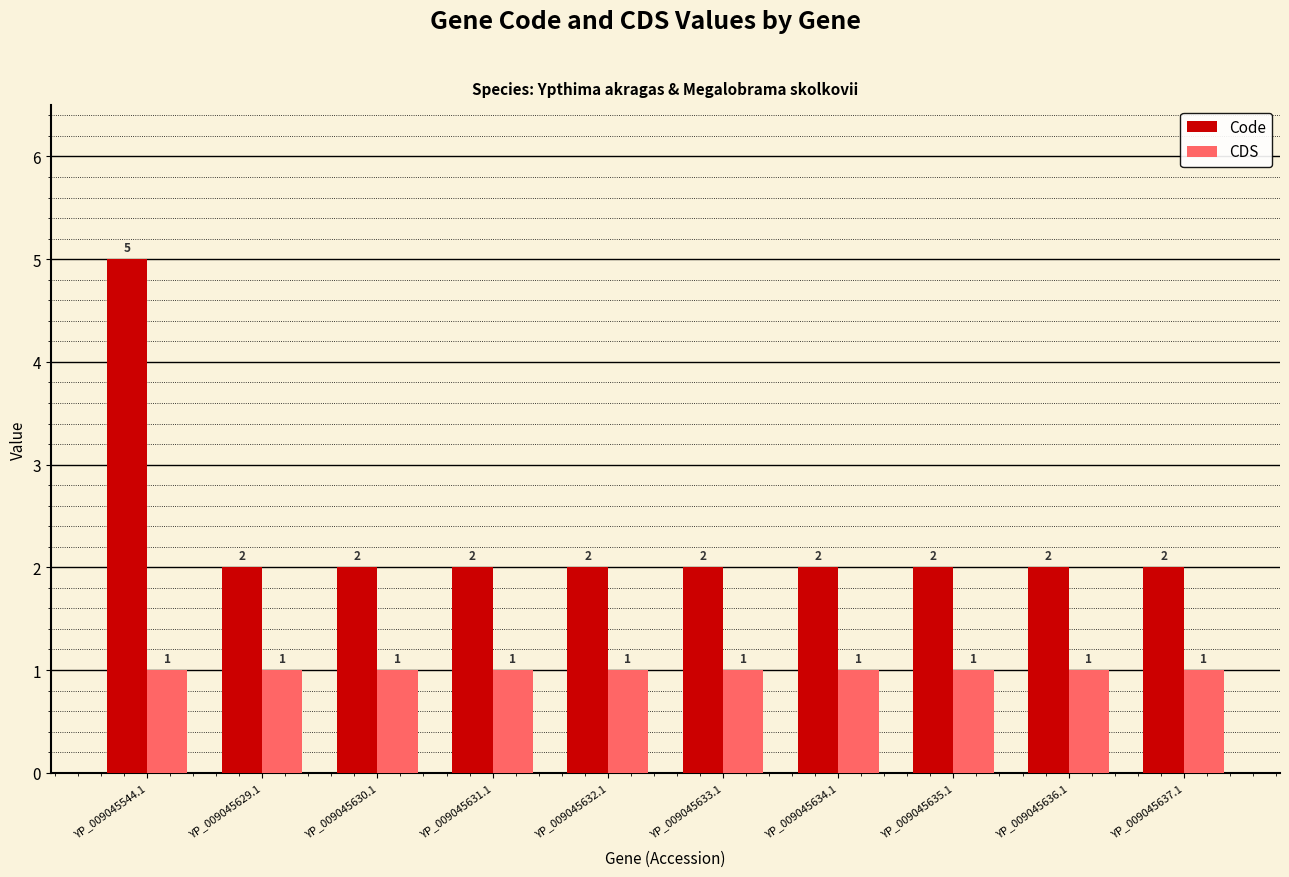

The value of Code at YP_009045631.1 is 3. True or false?

False